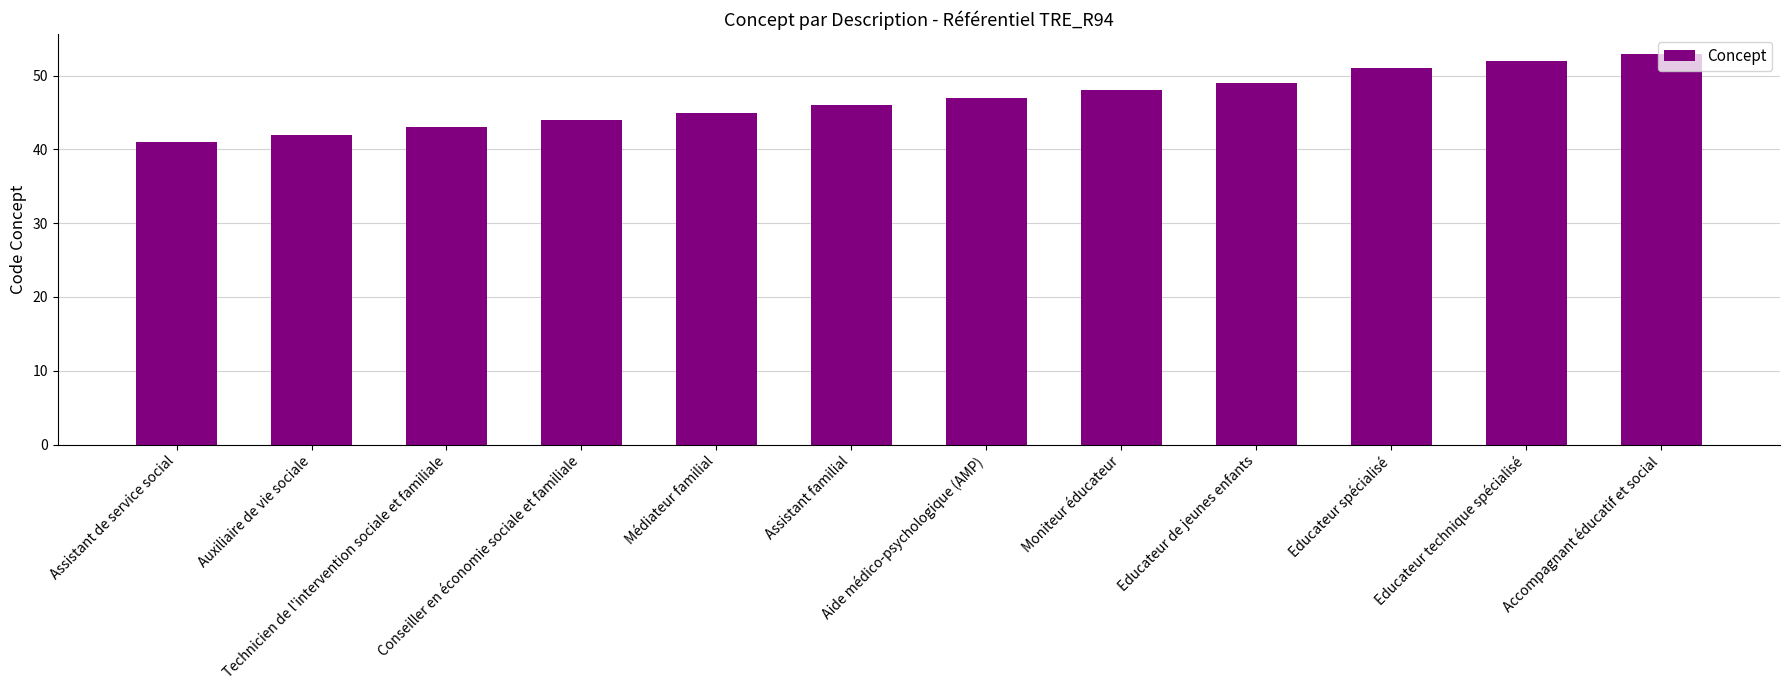

What is the maximum value shown in the chart?

53